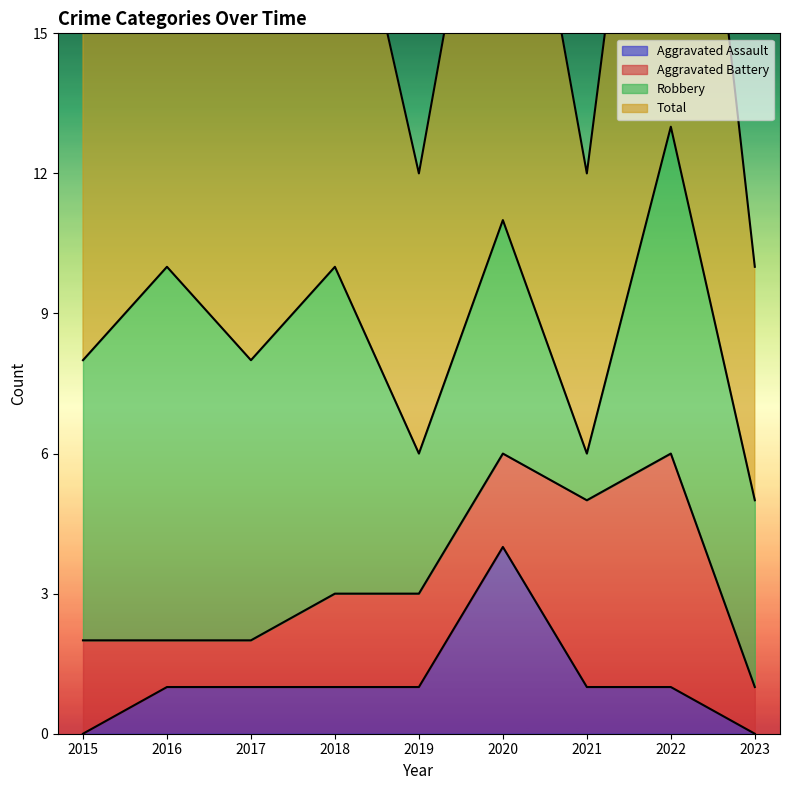

Which series has the largest range (max minus min)?

Total